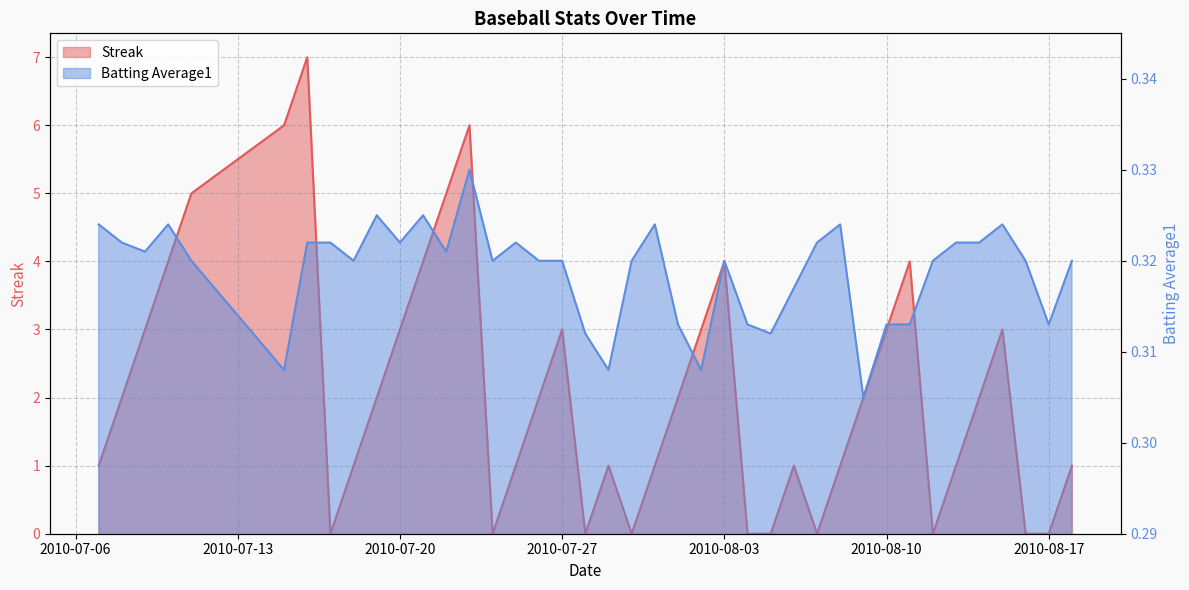

Between 2010-07-23 and 2010-08-07, which series saw the biggest shift?

Streak